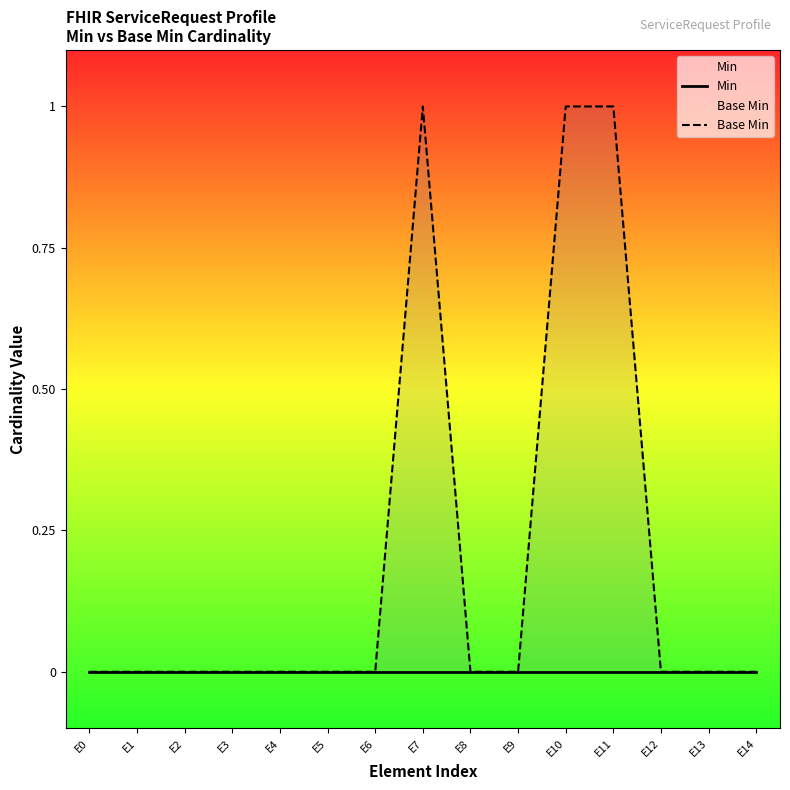

True or false: Min and Base Min cross at least once.

False